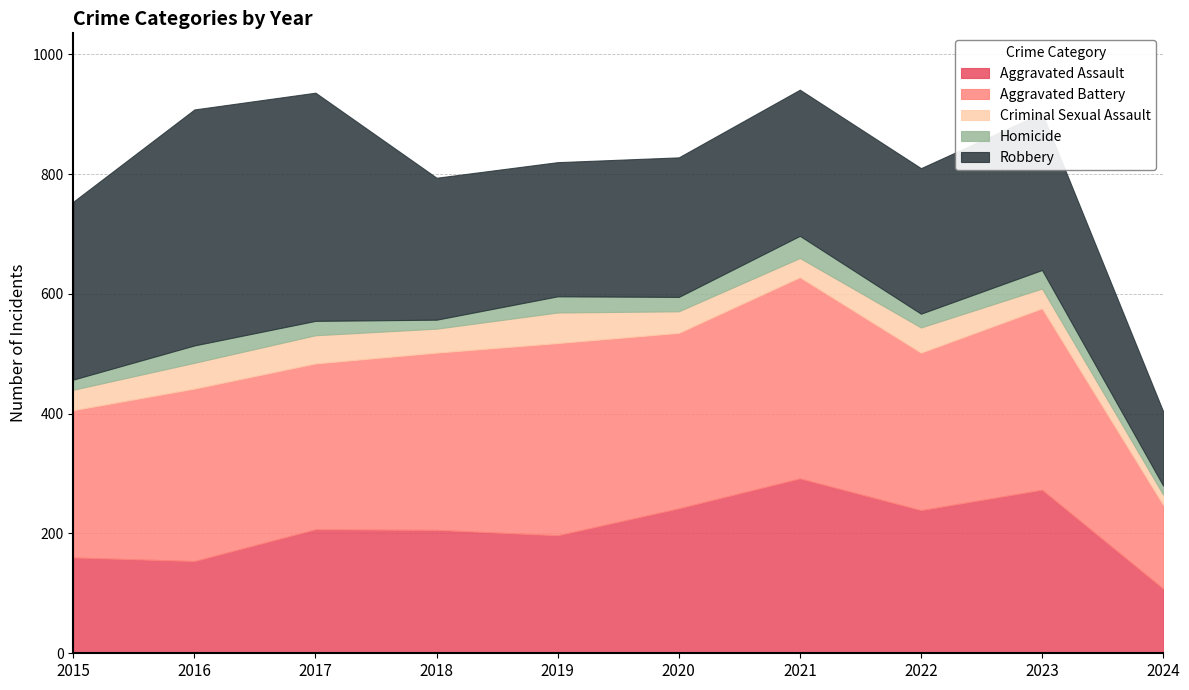

What is the difference between the second highest and minimum values in the Homicide series?

16